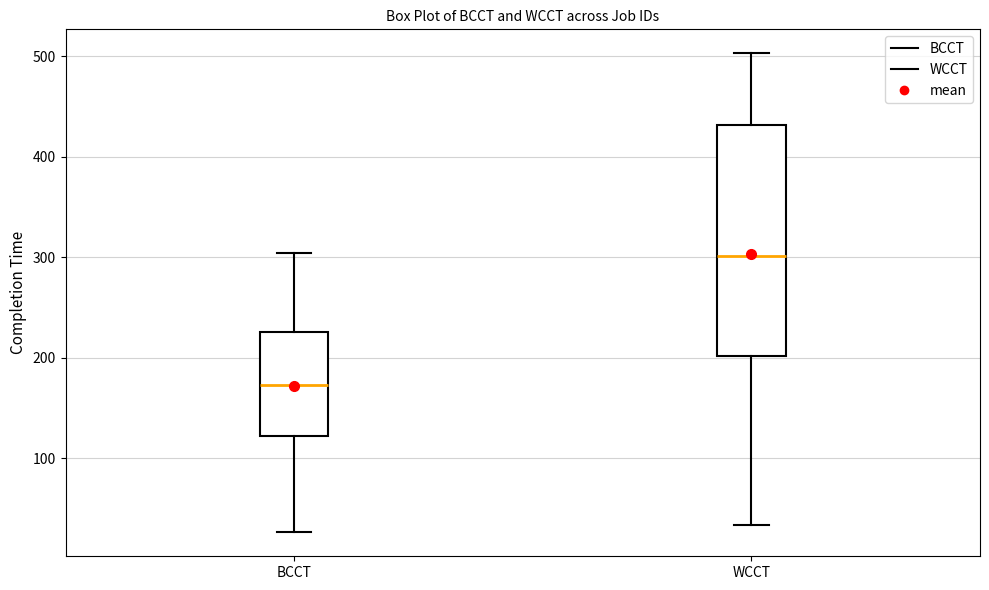

Reading left to right, transcribe this box plot: for each box, give where its median line is, the range the box spans, and where its two whiskers end, as read against the y-axis. The values are not printed on the chart, so give them approximately, as read against the axis.

BCCT: median 170, box 120 to 230, whiskers 30 to 300
WCCT: median 300, box 200 to 430, whiskers 30 to 500